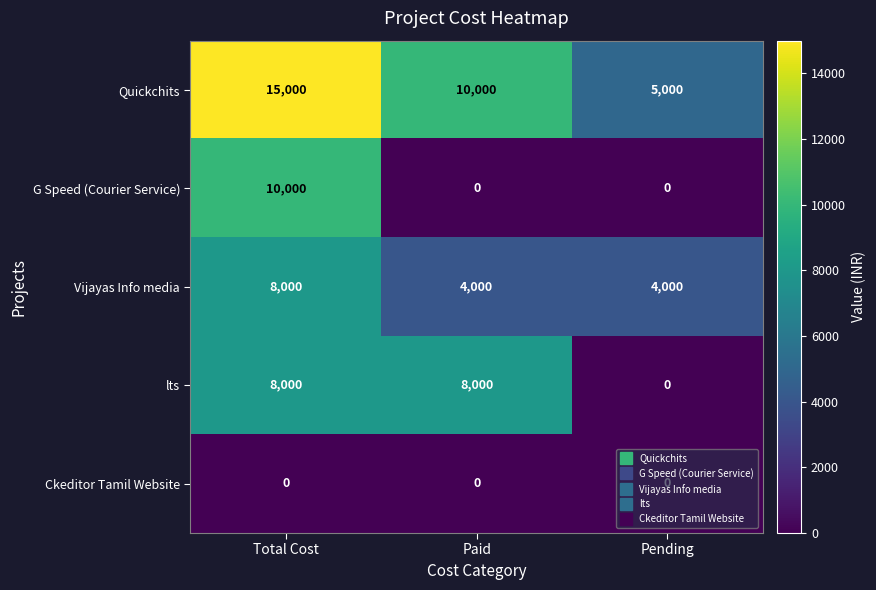

Between Total Cost and Paid, which series saw the biggest shift?

G Speed (Courier Service)